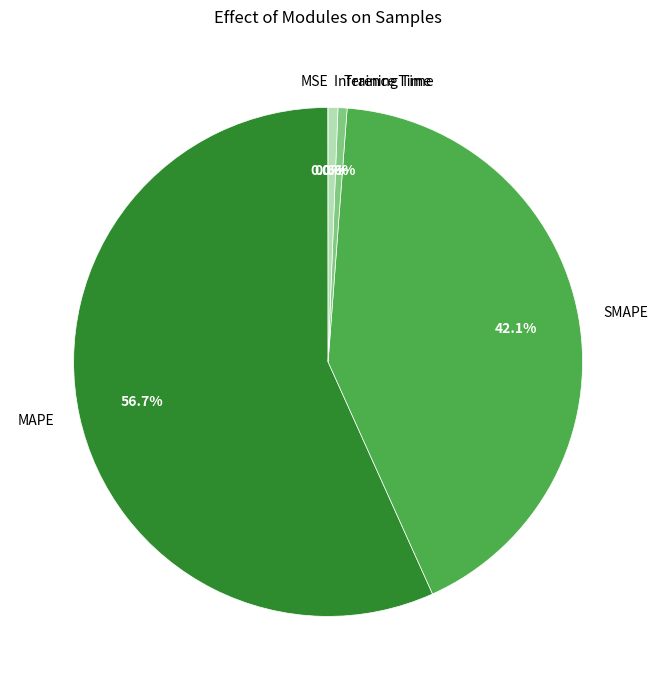

What is the total percentage of Training Time and MAPE?

57.3%